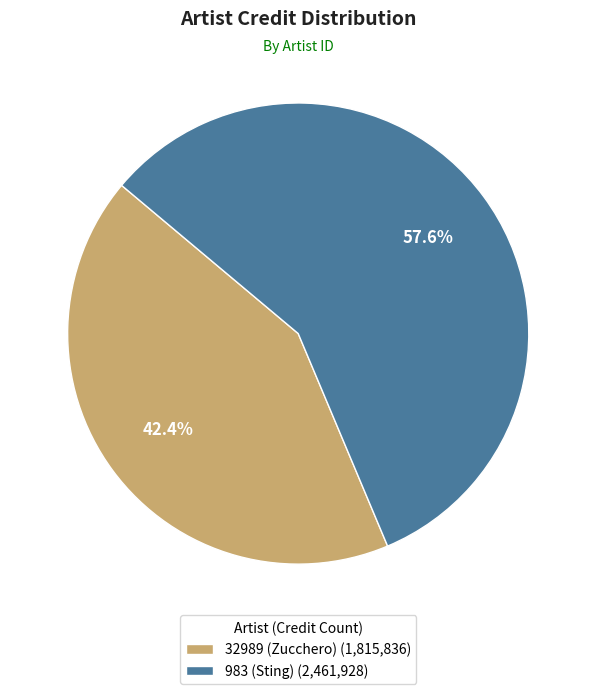

To the nearest percent, what percentage of the pie is 983 (Sting)?

58%